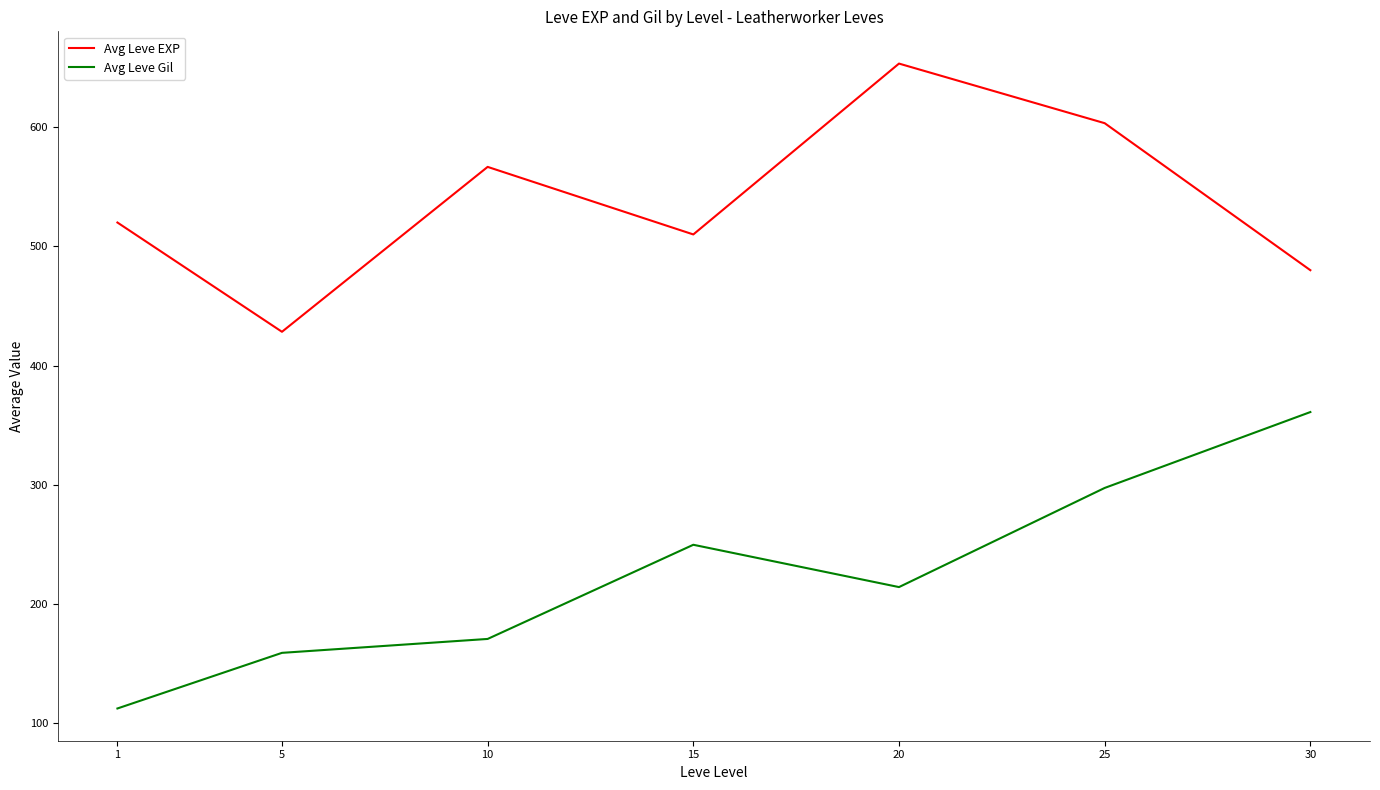

At which category does Avg Leve Gil reach its first local valley?

20